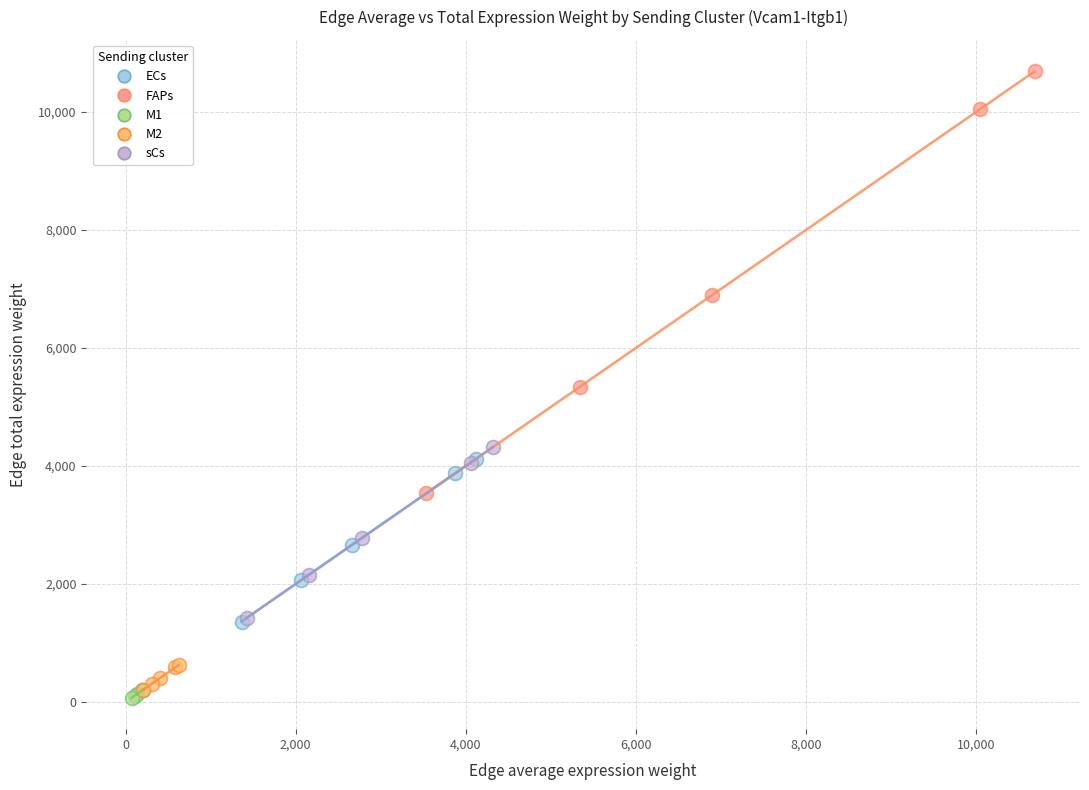

Which series contains the highest Y value?

FAPs